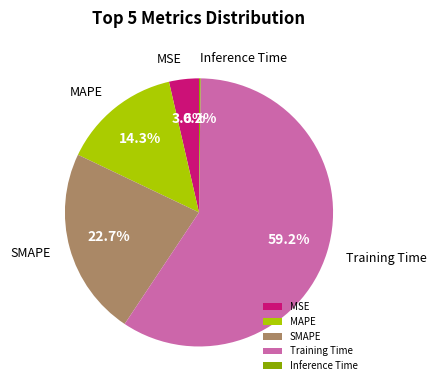

Which category accounts for the majority?

Training Time